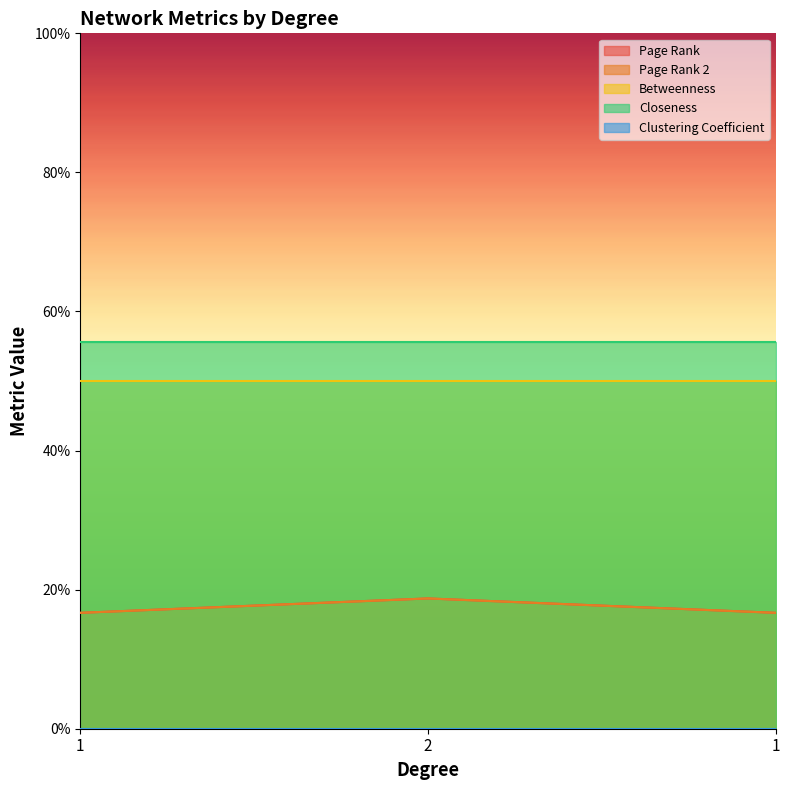

True or false: Betweenness has a value of 0.5 at 2.

True